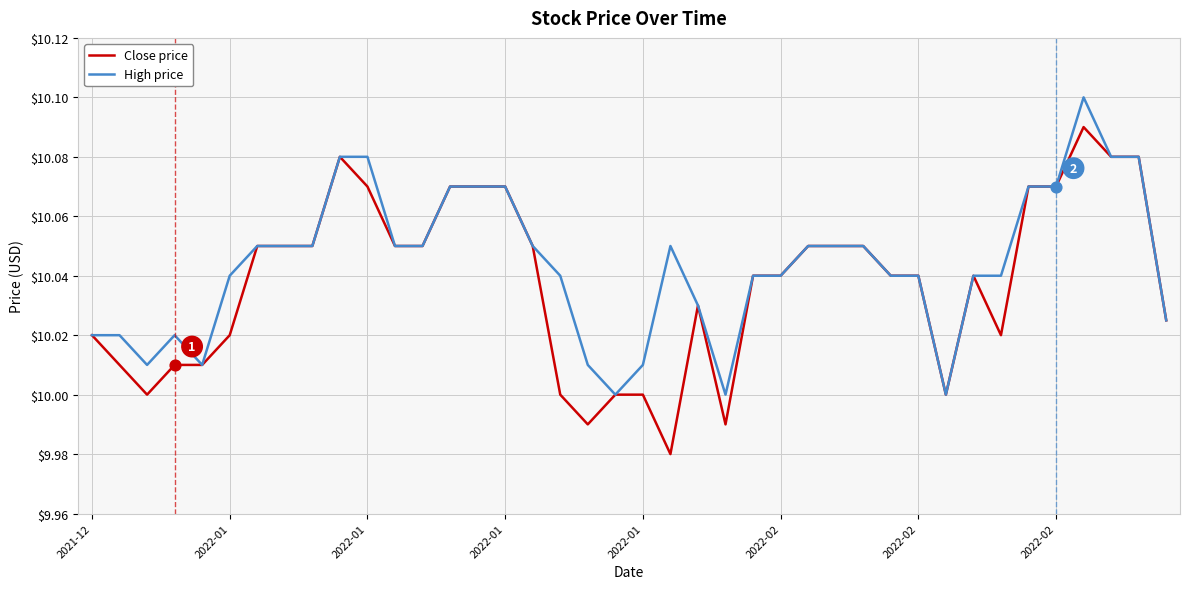

List the series in order of their peak value, lowest first.

Close price, High price